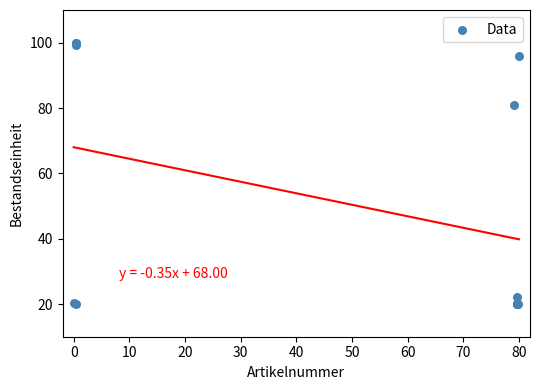

What Y value in the scatter plot is closest to 60?

81.0